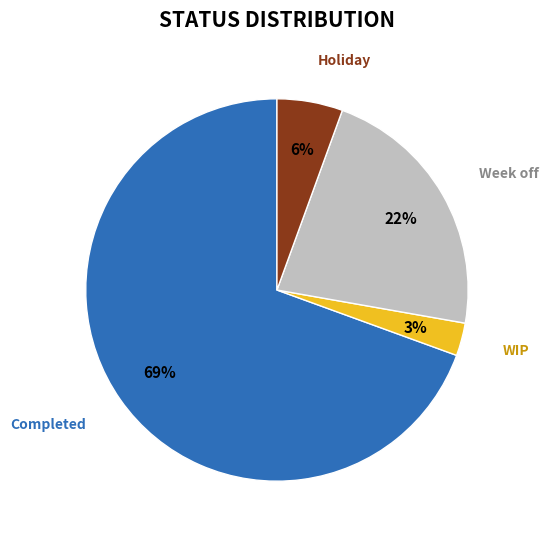

Is there any slice that represents more than half of the pie?

Yes